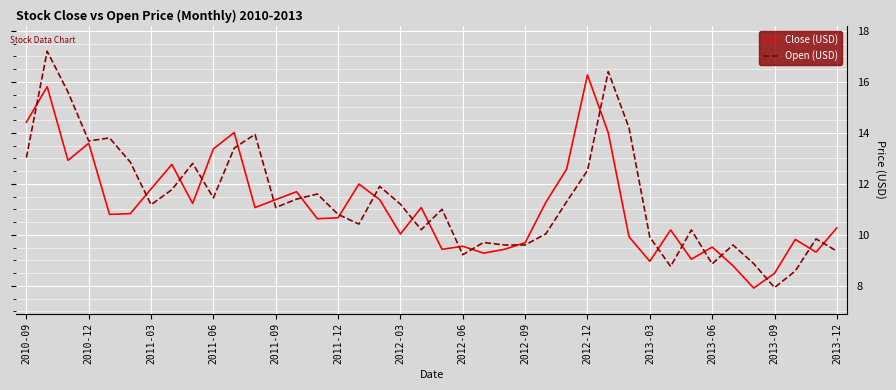

What is the highest value of the Close (USD) series?

16.3